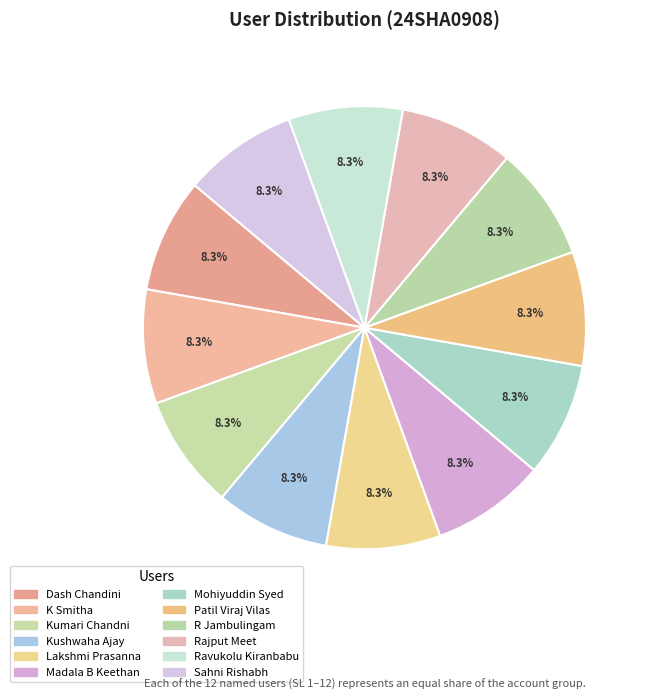

Does Rajput Meet account for over 50% of the chart?

No